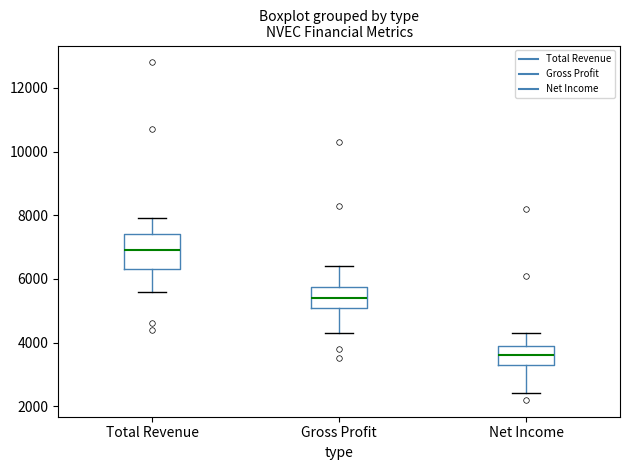

Reading left to right, read every box against the y-axis: the position of its median line, the range the box covers, and the ends of its whiskers. The values are not printed on the chart, so give them approximately, as read against the axis.

Total Revenue: median 7000, box 6400 to 7400, whiskers 5600 to 8000
Gross Profit: median 5400, box 5200 to 5800, whiskers 4400 to 6400
Net Income: median 3600, box 3400 to 4000, whiskers 2400 to 4400